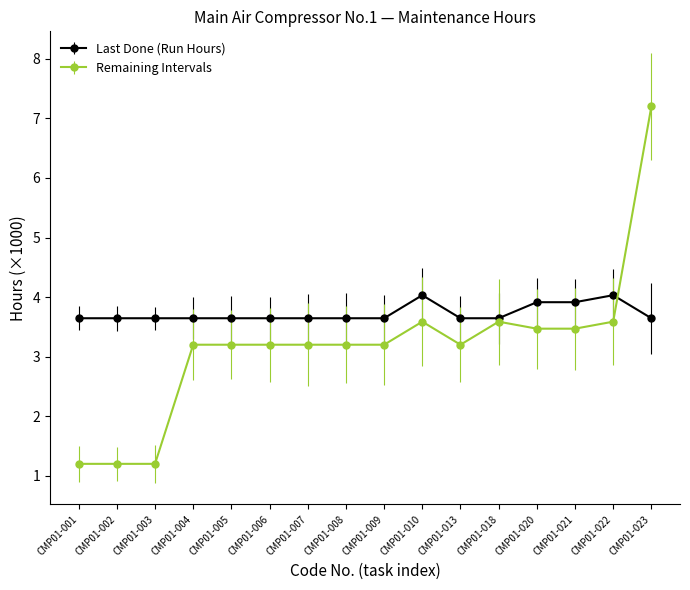

List the series in order of their overall mean, lowest first.

Remaining Intervals, Last Done (Run Hours)